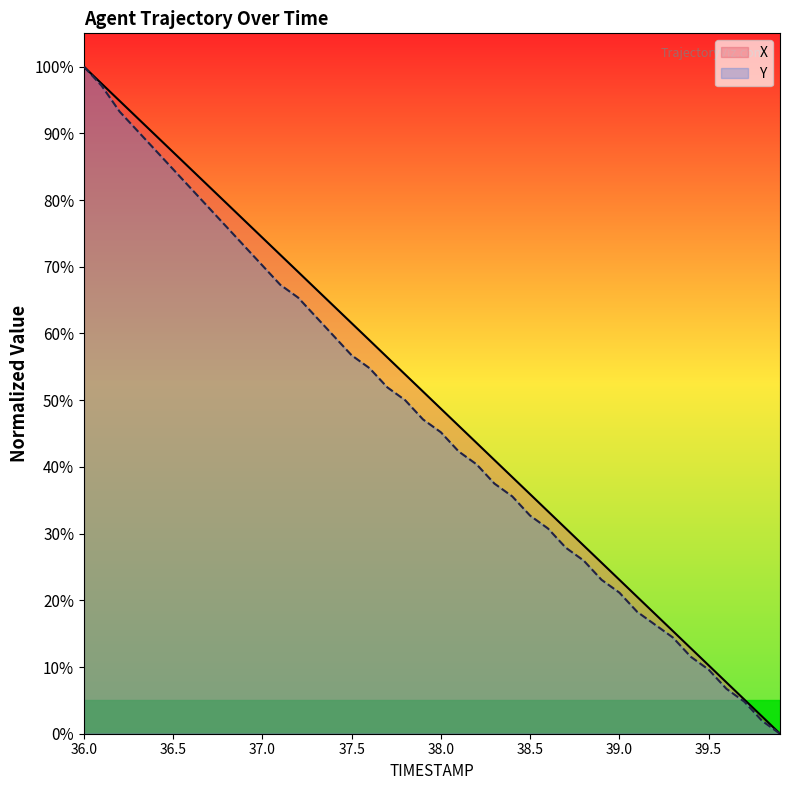

What is the label of the 28th point from the right?

37.2